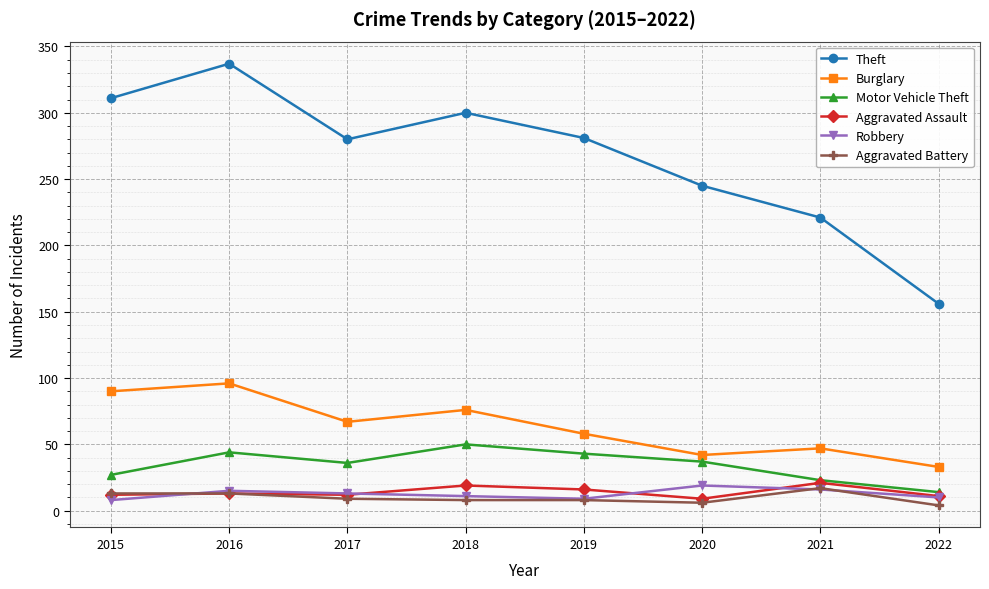

How many categories are shown in the chart?

8